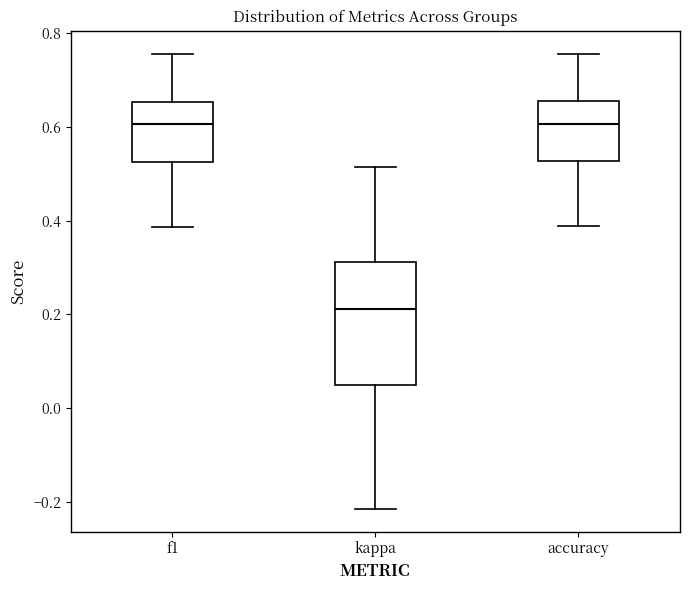

Reading left to right, read every box against the y-axis: the position of its median line, the range the box covers, and the ends of its whiskers. The values are not printed on the chart, so give them approximately, as read against the axis.

f1: median 0.60, box 0.52 to 0.66, whiskers 0.38 to 0.76
kappa: median 0.22, box 0.04 to 0.32, whiskers -0.22 to 0.52
accuracy: median 0.60, box 0.52 to 0.66, whiskers 0.38 to 0.76